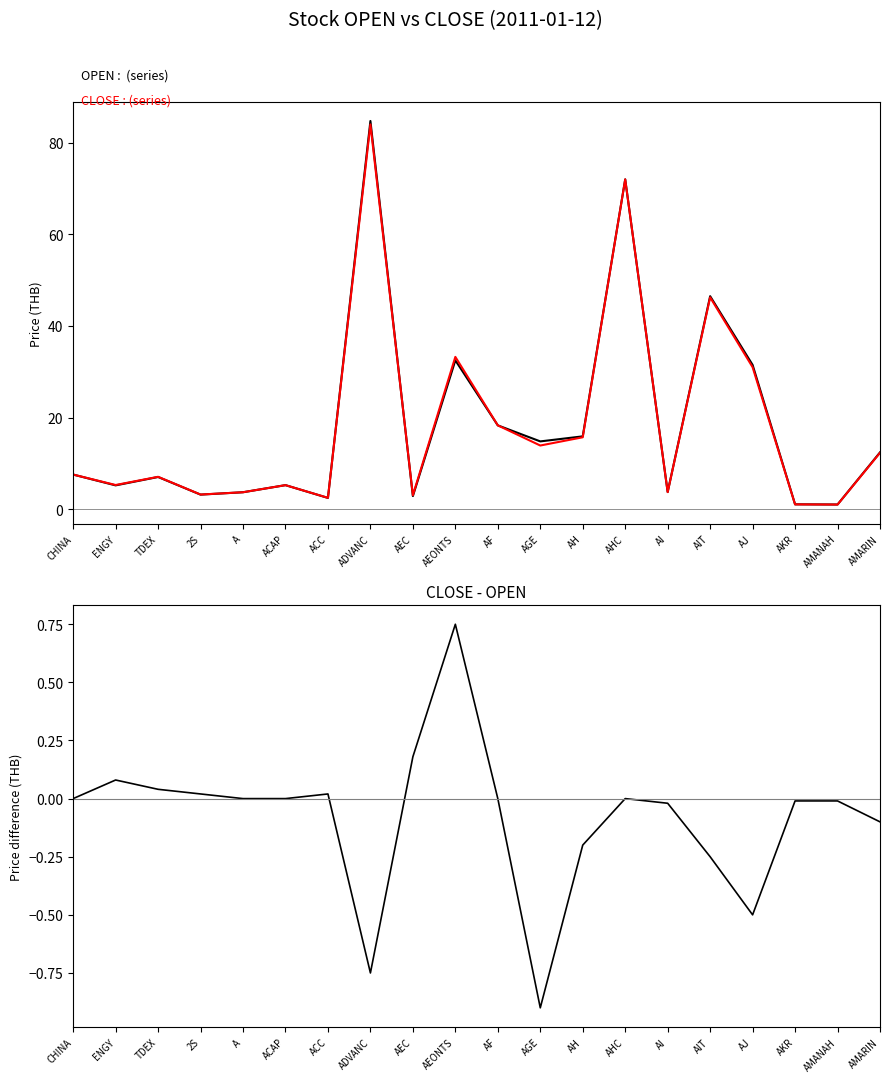

Reading right to left, extract all data points from this chart.

OPEN: AMARIN=12.4	AMANAH=1.0	AKR=1.1	AJ=31.5	AIT=46.5	AI=3.7	AHC=72.0	AH=15.9	AGE=14.8	AF=18.3	AEONTS=32.5	AEC=2.9	ADVANC=84.8	ACC=2.5	ACAP=5.2	A=3.7	2S=3.2	TDEX=7.0	ENGY=5.2	CHINA=7.6
CLOSE: AMARIN=12.3	AMANAH=1.0	AKR=1.1	AJ=31.0	AIT=46.2	AI=3.7	AHC=72.0	AH=15.7	AGE=13.9	AF=18.3	AEONTS=33.2	AEC=3.0	ADVANC=84.0	ACC=2.5	ACAP=5.2	A=3.7	2S=3.2	TDEX=7.1	ENGY=5.3	CHINA=7.6
CLOSE-OPEN: AMARIN=-0.1	AMANAH=-0.0	AKR=-0.0	AJ=-0.5	AIT=-0.2	AI=-0.0	AHC=0.0	AH=-0.2	AGE=-0.9	AF=0.0	AEONTS=0.8	AEC=0.2	ADVANC=-0.8	ACC=0.0	ACAP=0.0	A=0.0	2S=0.0	TDEX=0.0	ENGY=0.1	CHINA=-0.0